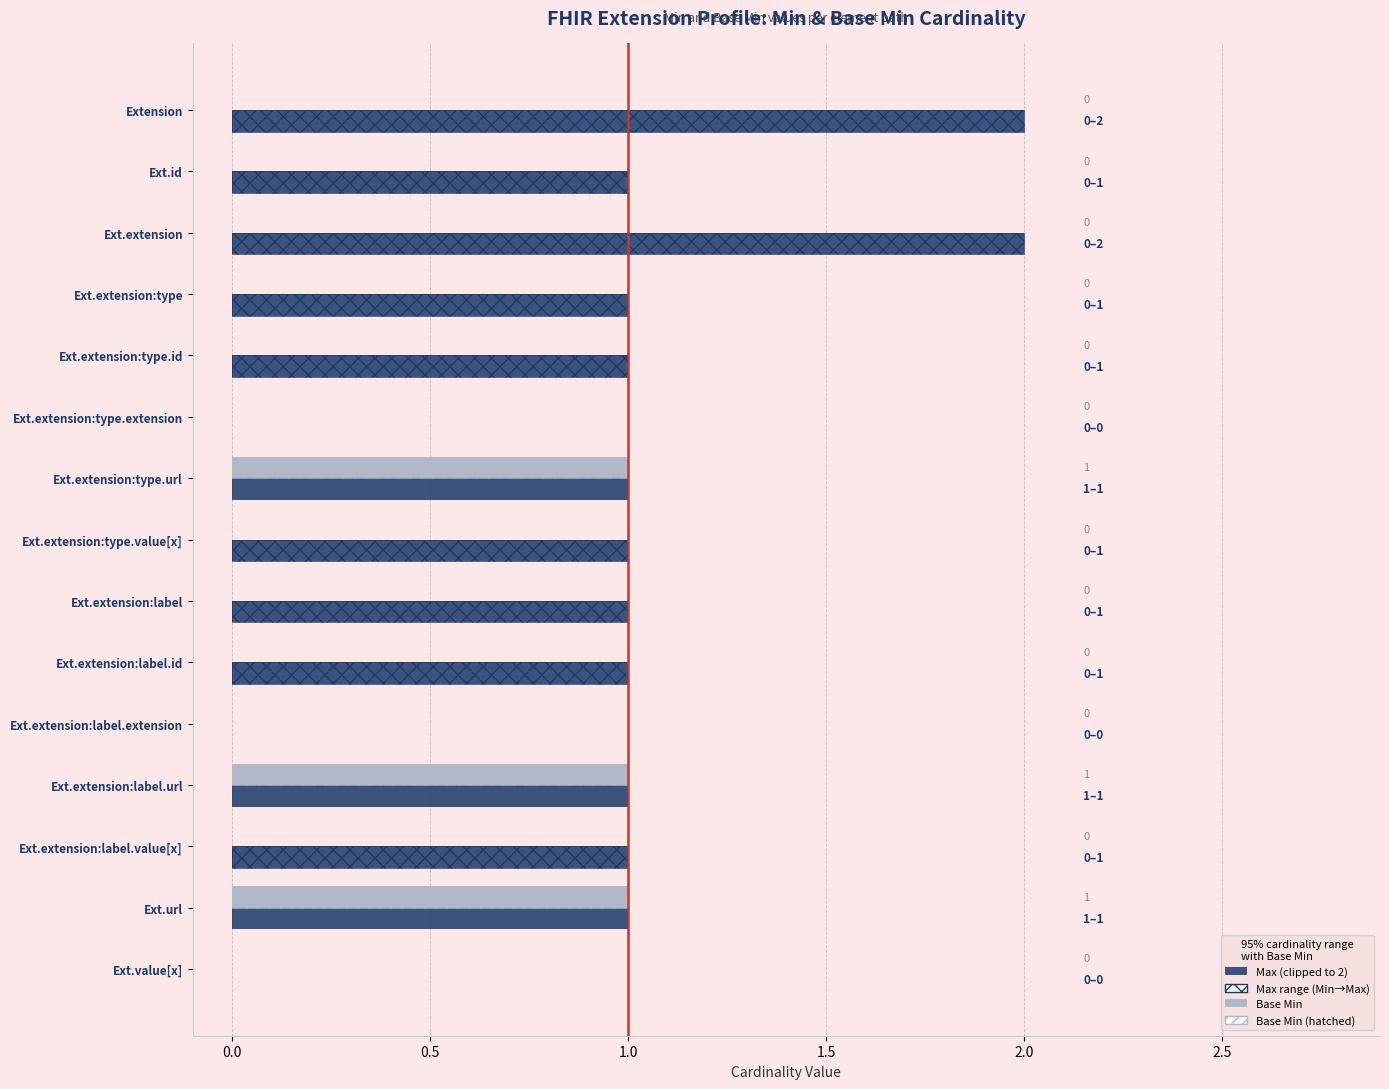

What is the difference between the second highest and minimum values in the Max (clipped to 2) series?

2